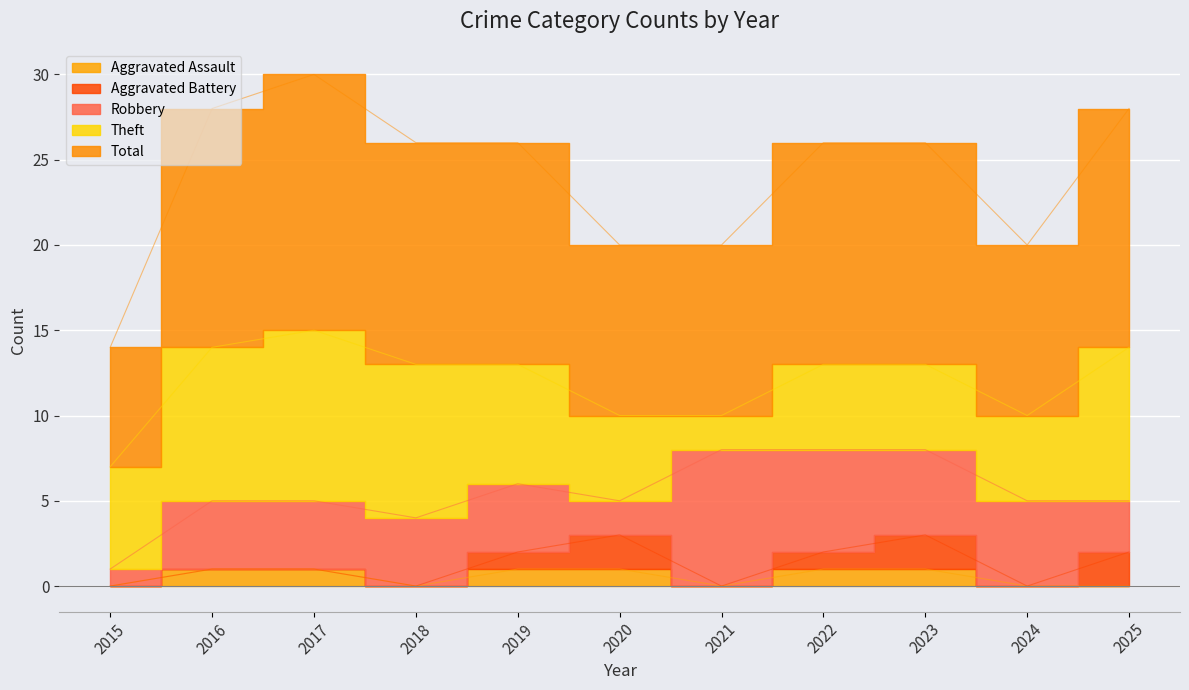

How many distinct data groups are displayed?

5